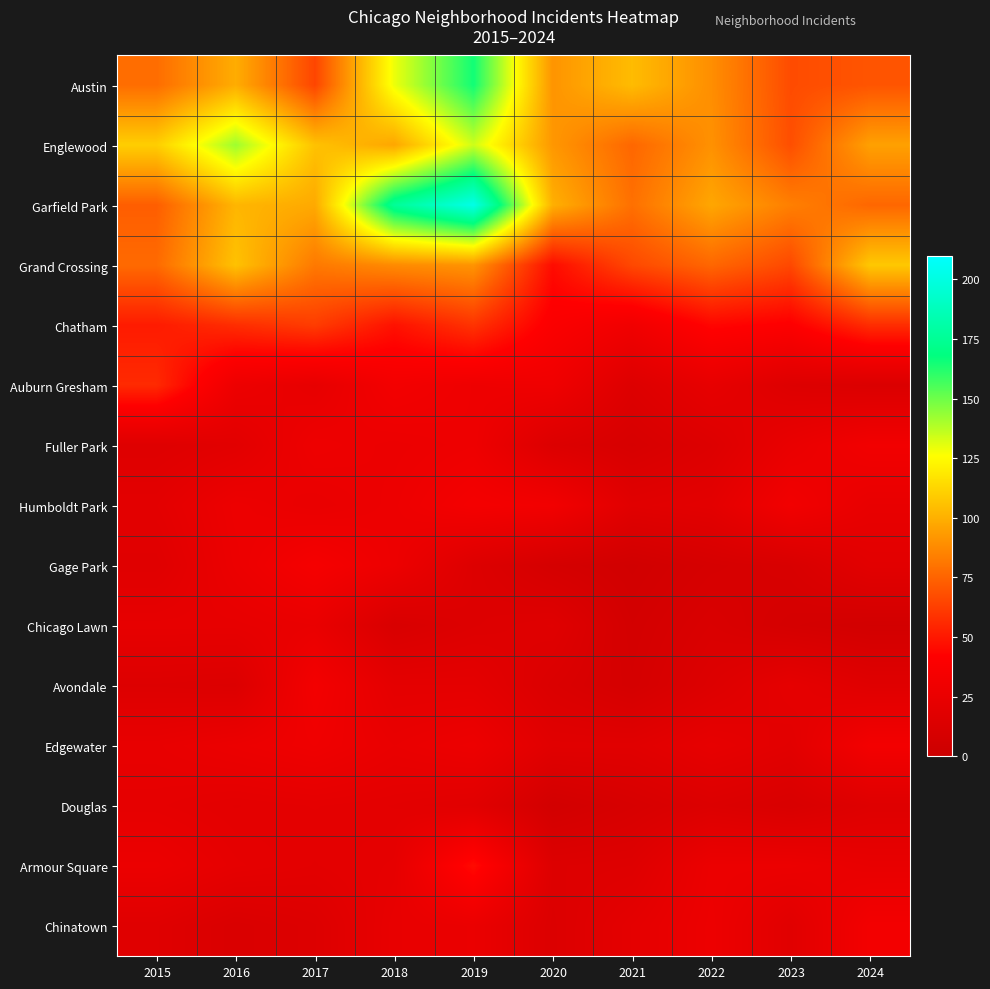

Reading left to right, list all the values displayed in this chart.

Austin: 2015=78	2016=99	2017=65	2018=129	2019=165	2020=91	2021=104	2022=89	2023=67	2024=70
Englewood: 2015=110	2016=142	2017=106	2018=97	2019=134	2020=92	2021=76	2022=90	2023=68	2024=95
Garfield Park: 2015=73	2016=102	2017=98	2018=176	2019=202	2020=100	2021=79	2022=97	2023=84	2024=76
Grand Crossing: 2015=77	2016=106	2017=82	2018=88	2019=91	2020=46	2021=66	2022=76	2023=66	2024=108
Chatham: 2015=51	2016=57	2017=62	2018=48	2019=59	2020=39	2021=31	2022=44	2023=41	2024=57
Auburn Gresham: 2015=56	2016=28	2017=23	2018=33	2019=29	2020=30	2021=15	2022=23	2023=15	2024=13
Fuller Park: 2015=16	2016=19	2017=29	2018=27	2019=29	2020=14	2021=10	2022=15	2023=25	2024=32
Humboldt Park: 2015=20	2016=28	2017=25	2018=28	2019=34	2020=32	2021=18	2022=20	2023=32	2024=24
Gage Park: 2015=17	2016=27	2017=35	2018=28	2019=15	2020=8	2021=5	2022=9	2023=11	2024=19
Chicago Lawn: 2015=23	2016=23	2017=25	2018=11	2019=15	2020=17	2021=7	2022=12	2023=8	2024=6
Avondale: 2015=15	2016=14	2017=33	2018=21	2019=21	2020=13	2021=8	2022=15	2023=22	2024=17
Edgewater: 2015=24	2016=27	2017=30	2018=25	2019=28	2020=18	2021=18	2022=23	2023=19	2024=33
Douglas: 2015=22	2016=20	2017=21	2018=20	2019=18	2020=6	2021=10	2022=14	2023=11	2024=16
Armour Square: 2015=27	2016=22	2017=20	2018=22	2019=46	2020=15	2021=16	2022=27	2023=27	2024=24
Chinatown: 2015=17	2016=12	2017=15	2018=24	2019=26	2020=14	2021=21	2022=28	2023=18	2024=33